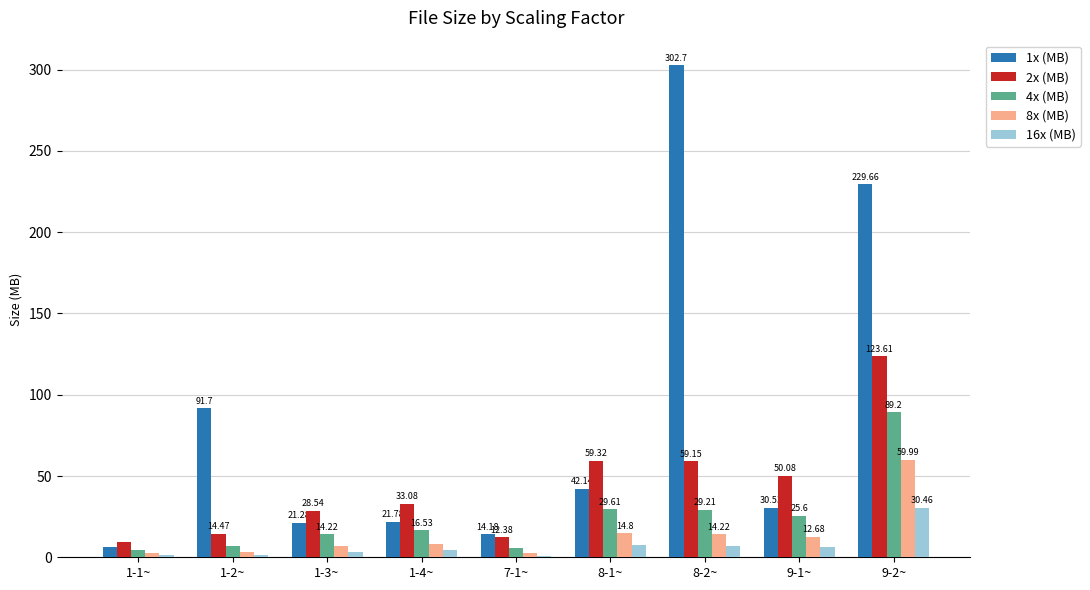

What is the label of the 9th bar from the left?

9-2~